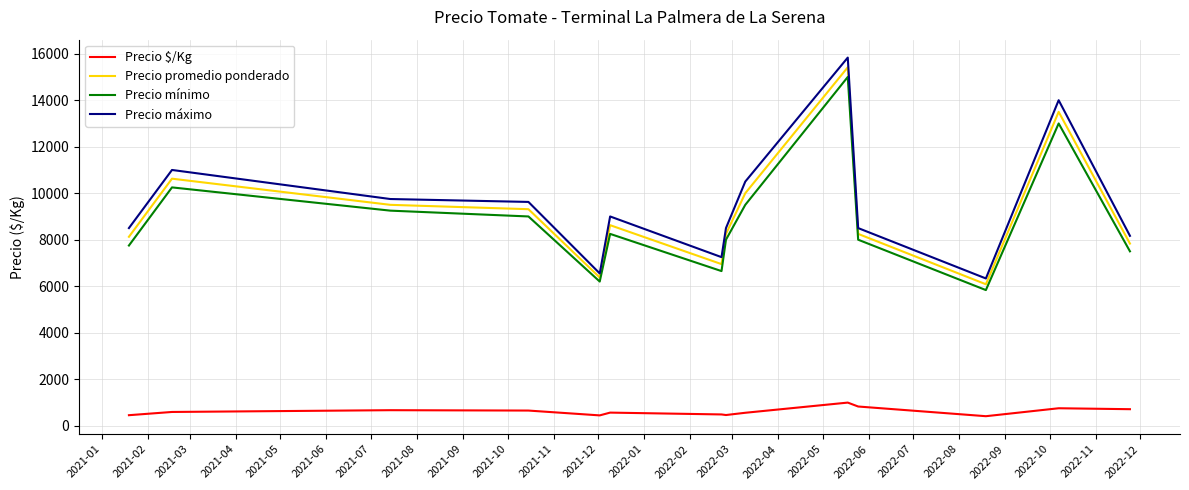

What is the minimum value shown in the chart?

408.3